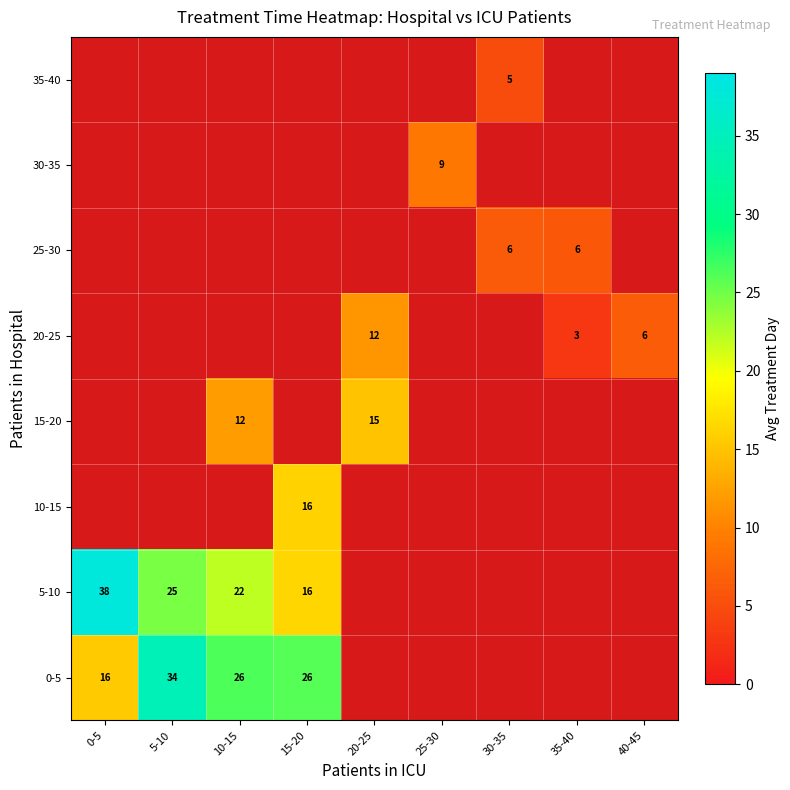

What is the sum of the 20-25 values at 20-25 and 40-45?

18.0